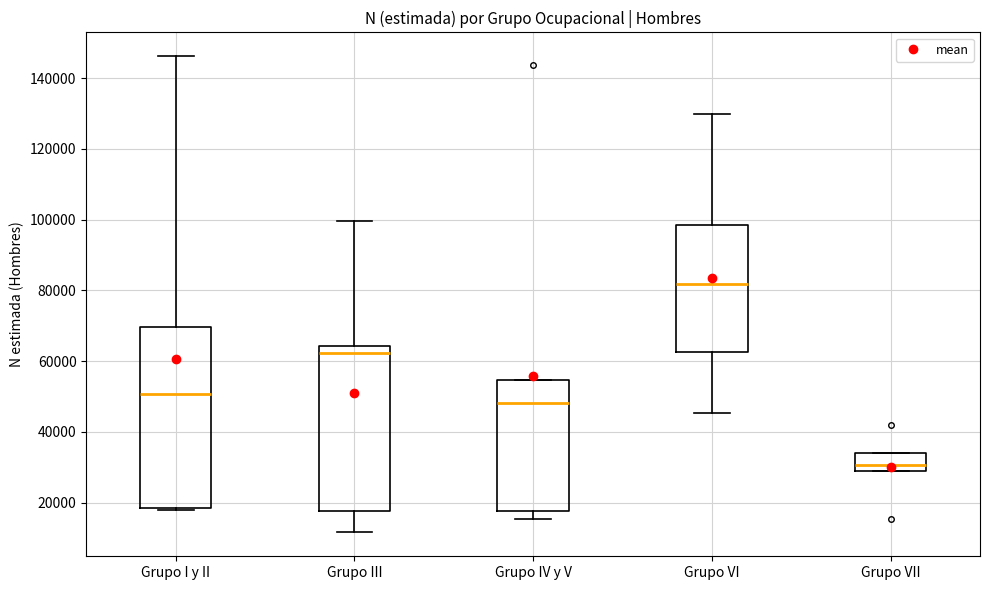

Reading left to right, read every box against the y-axis: the position of its median line, the range the box covers, and the ends of its whiskers. The values are not printed on the chart, so give them approximately, as read against the axis.

Grupo I y II: median 50000, box 18000 to 70000, whiskers 18000 to 146000
Grupo III: median 62000, box 18000 to 64000, whiskers 12000 to 100000
Grupo IV y V: median 48000, box 18000 to 54000, whiskers 16000 to 54000
Grupo VI: median 82000, box 62000 to 98000, whiskers 46000 to 130000
Grupo VII: median 30000, box 28000 to 34000, whiskers 28000 to 34000